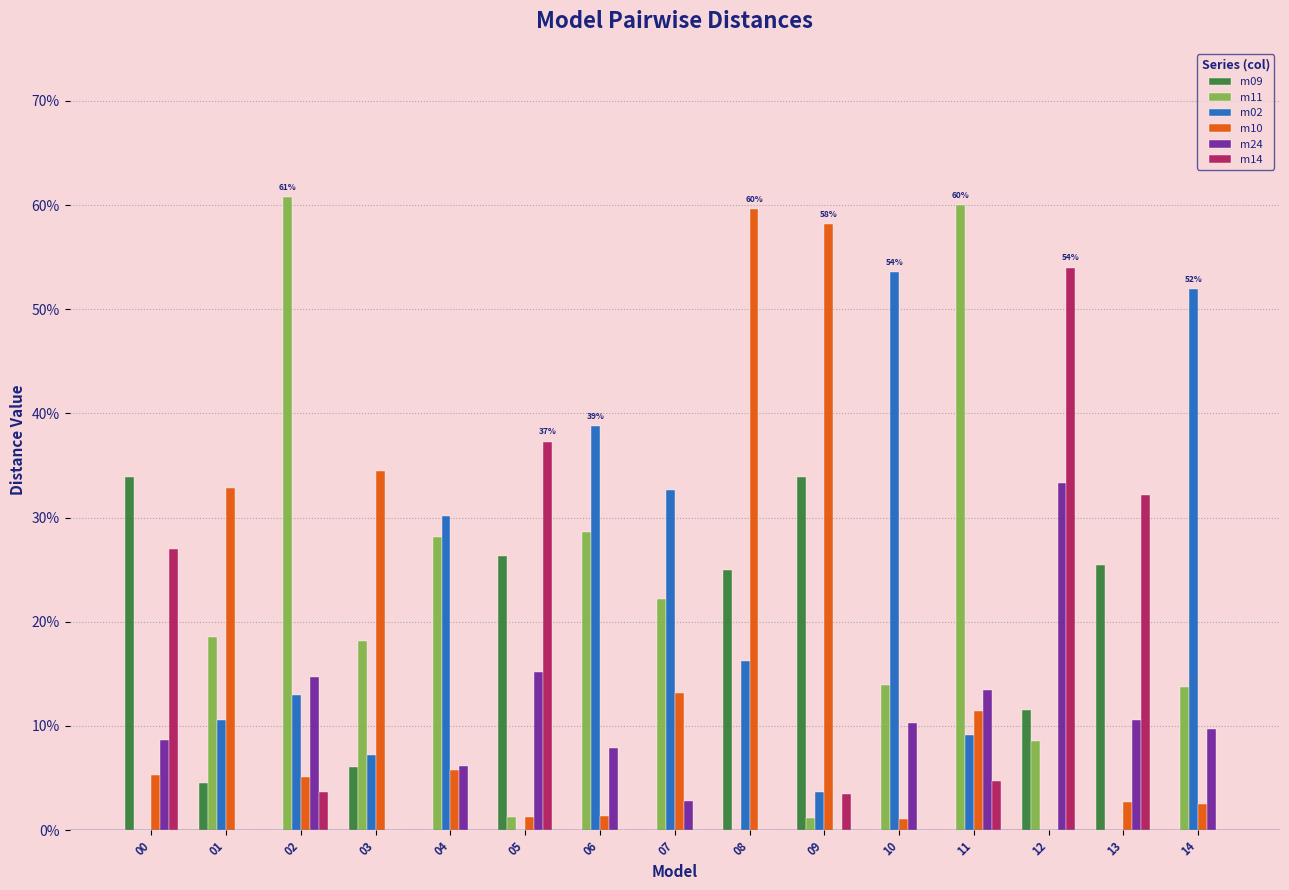

What are all the series names shown in the legend?

m09, m11, m02, m10, m24, m14